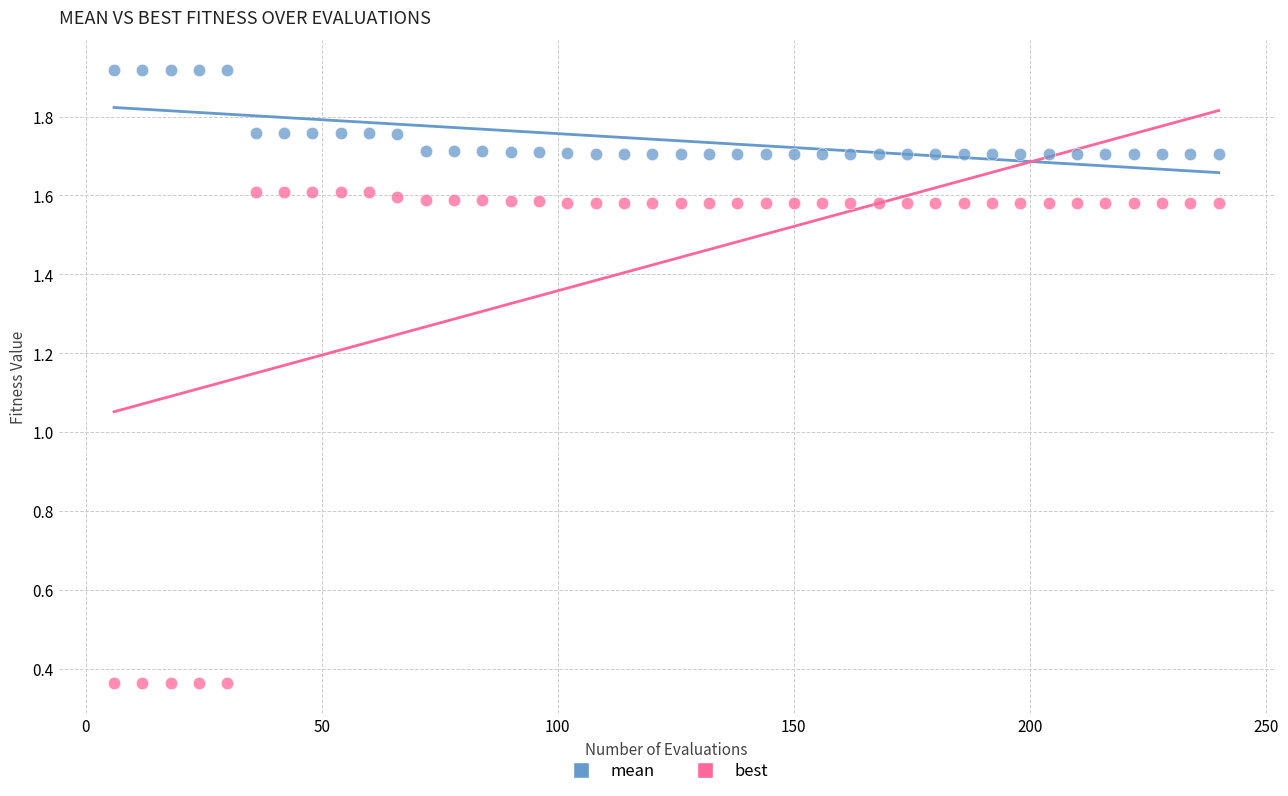

Which series contains the highest Y value?

mean